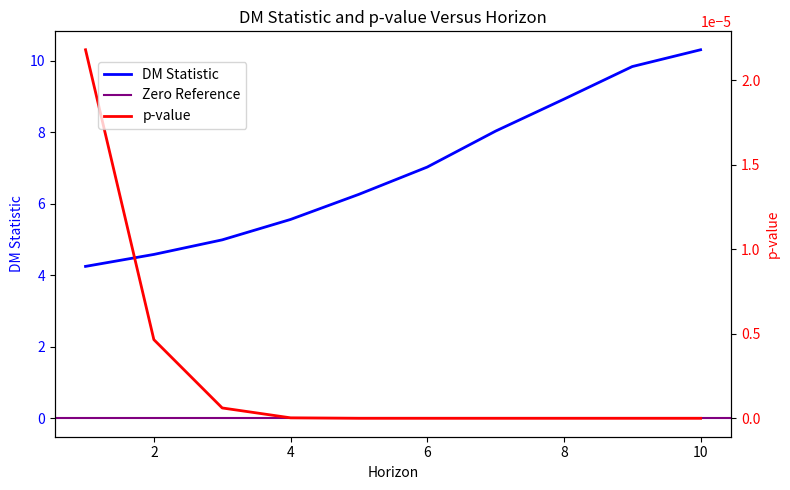

List the labels in order of p-value value, smallest first.

8, 9, 10, 7, 6, 5, 4, 3, 2, 1